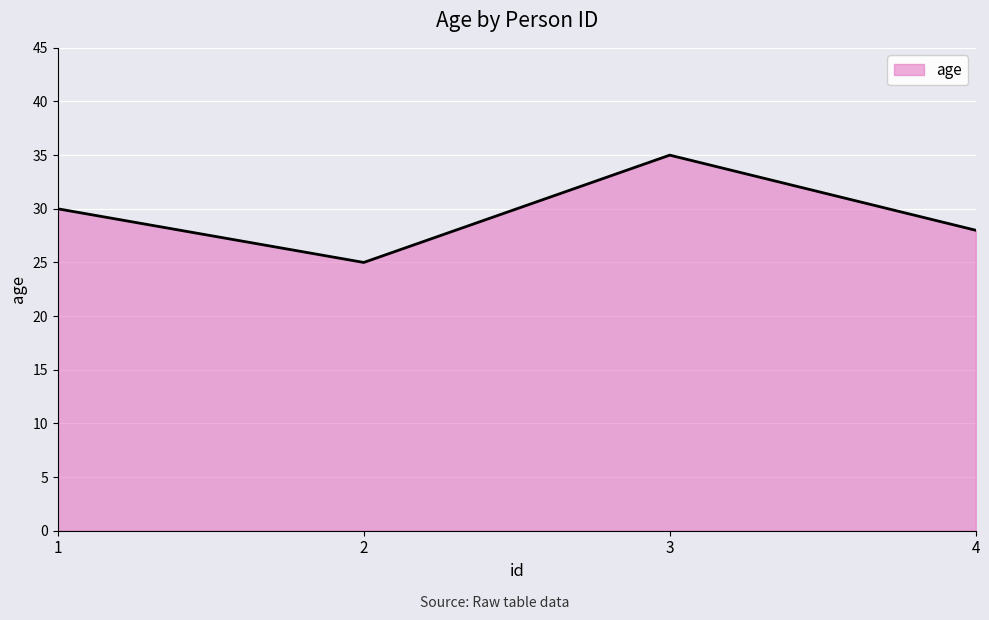

What value does the data have at 3, to the nearest 10?

40